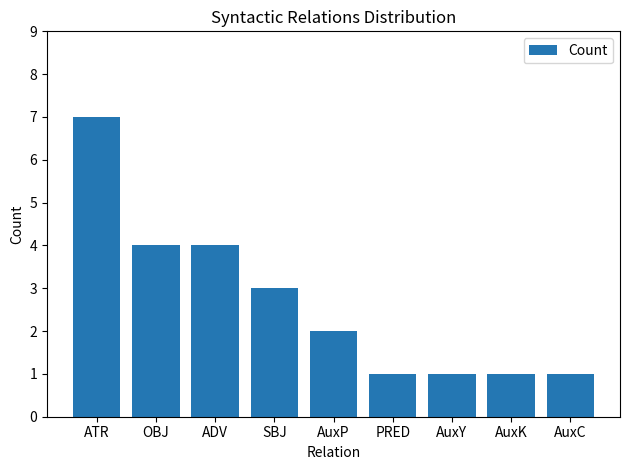

Read the value at AuxK.

1